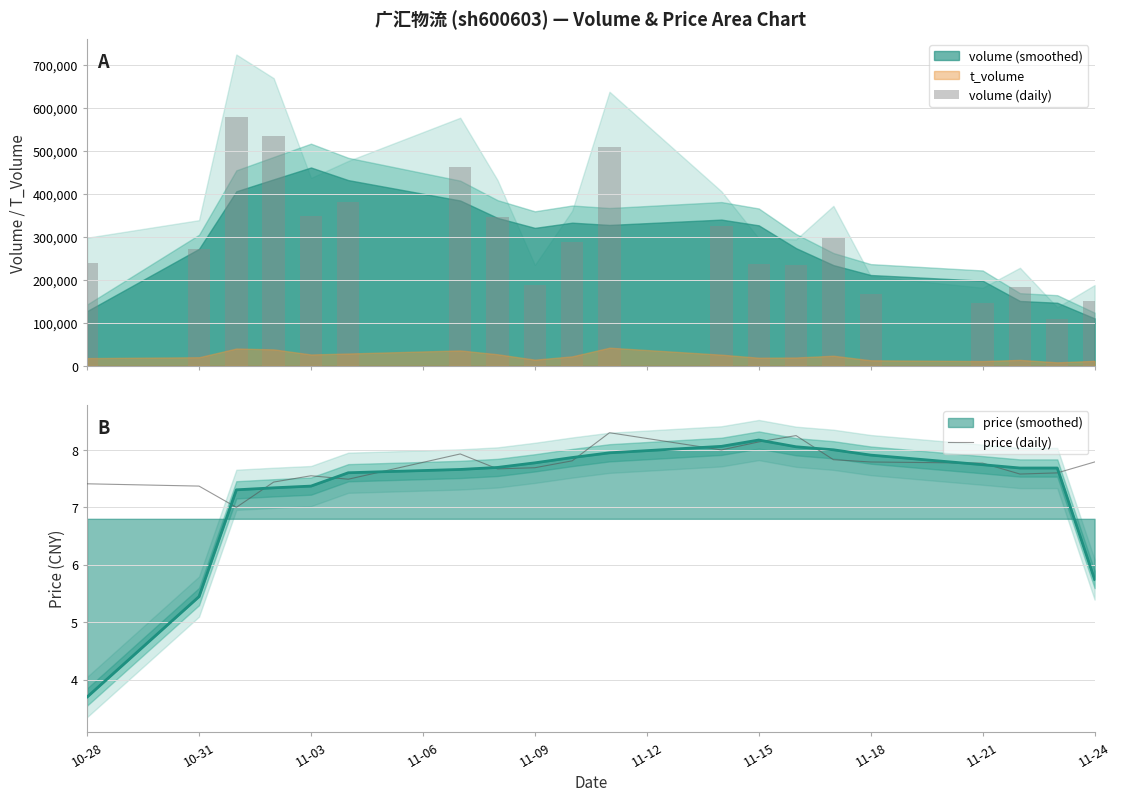

What is the value of the volume (daily) bar at the 18th from the left?

182757.0